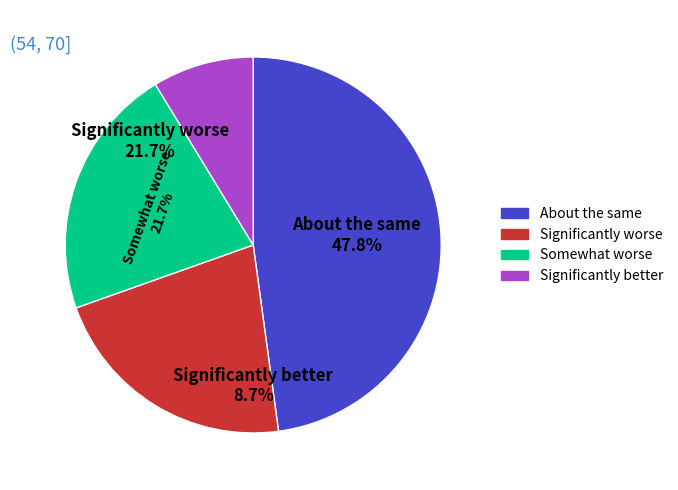

Is there a majority slice in this chart?

No